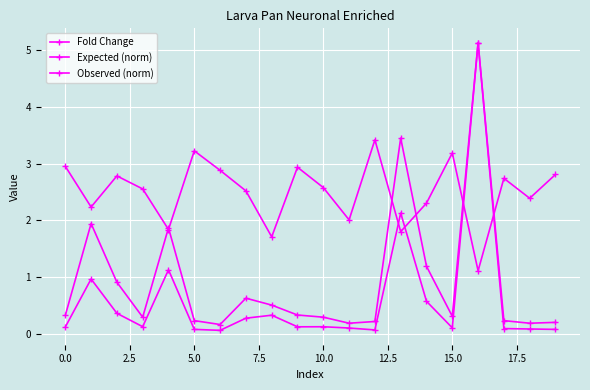

Reading left to right, transcribe all the data shown in this chart.

Fold Change: 3.0	2.2	2.8	2.6	1.8	3.2	2.9	2.5	1.7	2.9	2.6	2.0	3.4	1.8	2.3	3.2	1.1	2.7	2.4	2.8
Expected (norm): 0.1	1.0	0.4	0.1	1.1	0.1	0.1	0.3	0.3	0.1	0.1	0.1	0.1	2.1	0.6	0.1	5.1	0.1	0.1	0.1
Observed (norm): 0.3	1.9	0.9	0.3	1.9	0.2	0.2	0.6	0.5	0.3	0.3	0.2	0.2	3.5	1.2	0.3	5.1	0.2	0.2	0.2